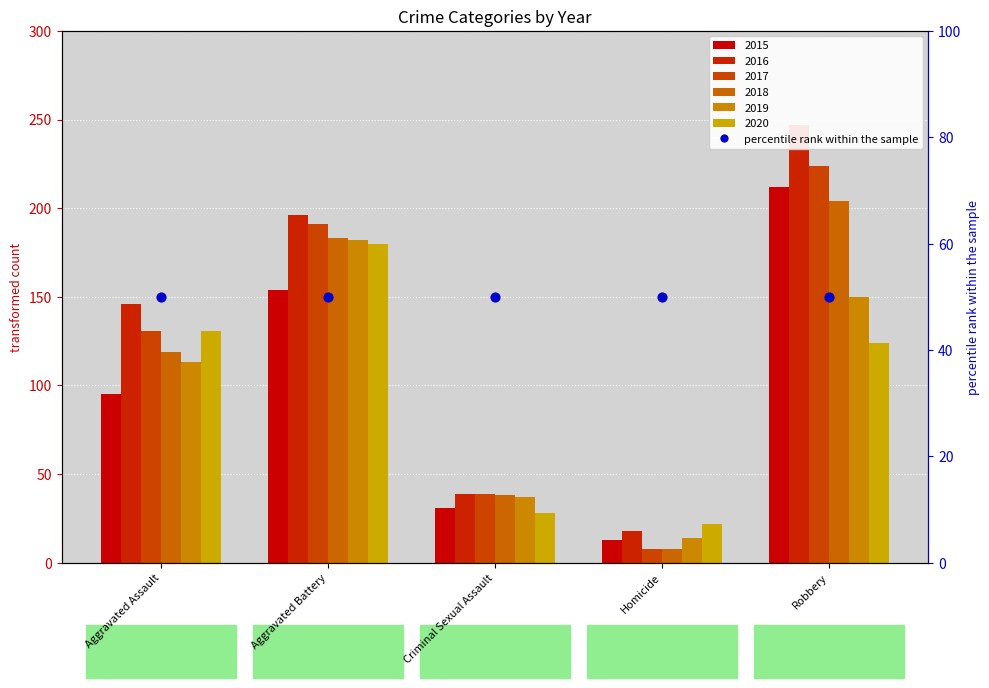

At how many categories does at least one series exceed 125?

3